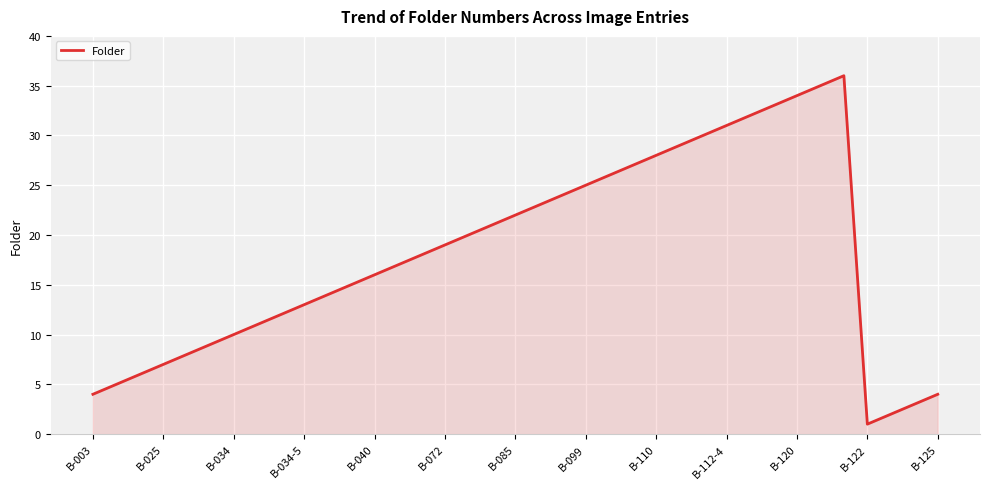

Count the number of data series in this chart.

1